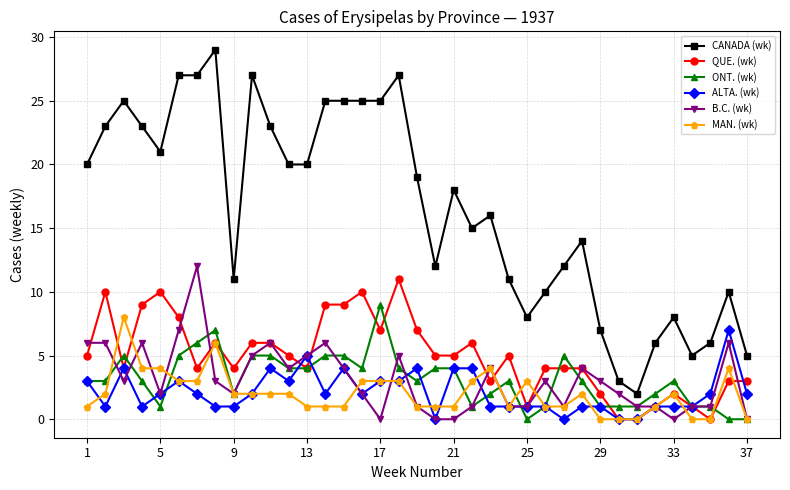

After their last crossing, which series has the higher values: QUE. (wk) or ALTA. (wk)?

QUE. (wk)